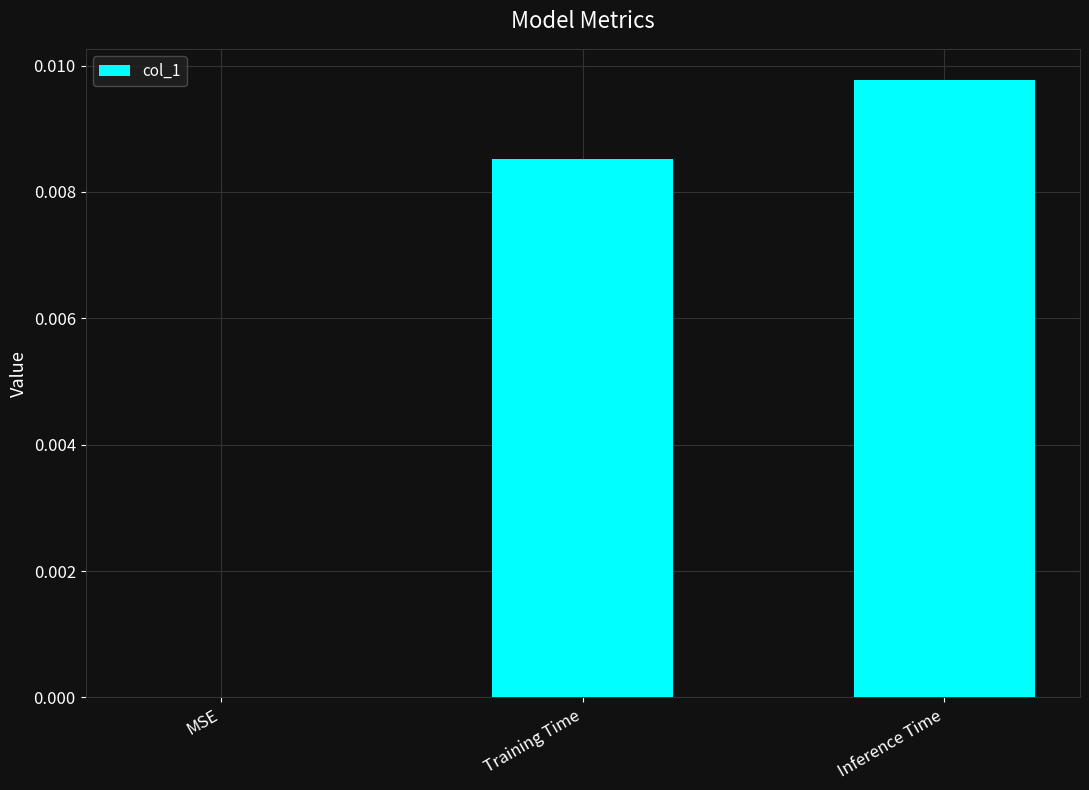

Count the number of data series in this chart.

1